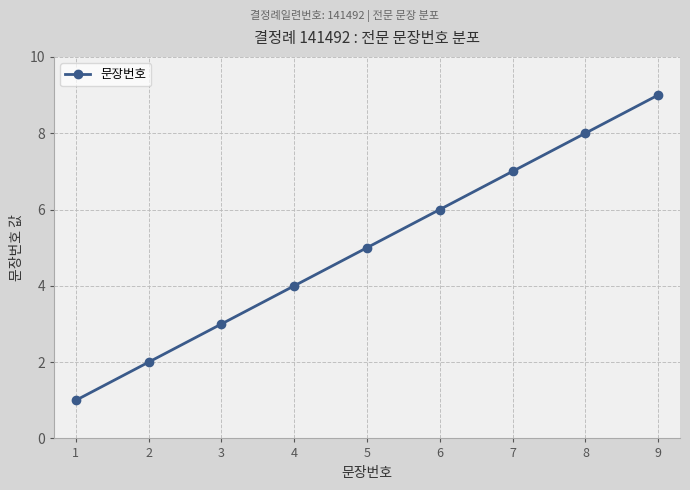

Approximately how many times larger is the value at 7 compared to 6?

1.2